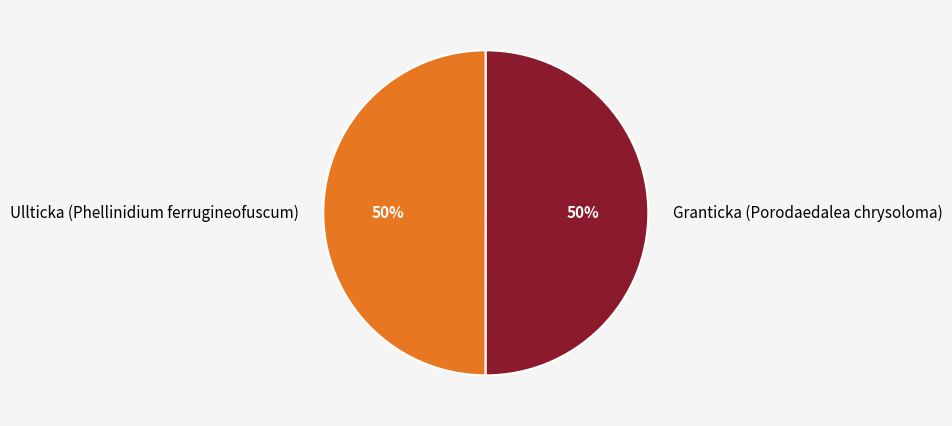

Is the sum of Ullticka (Phellinidium ferrugineofuscum) and Granticka (Porodaedalea chrysoloma) greater than half?

Yes